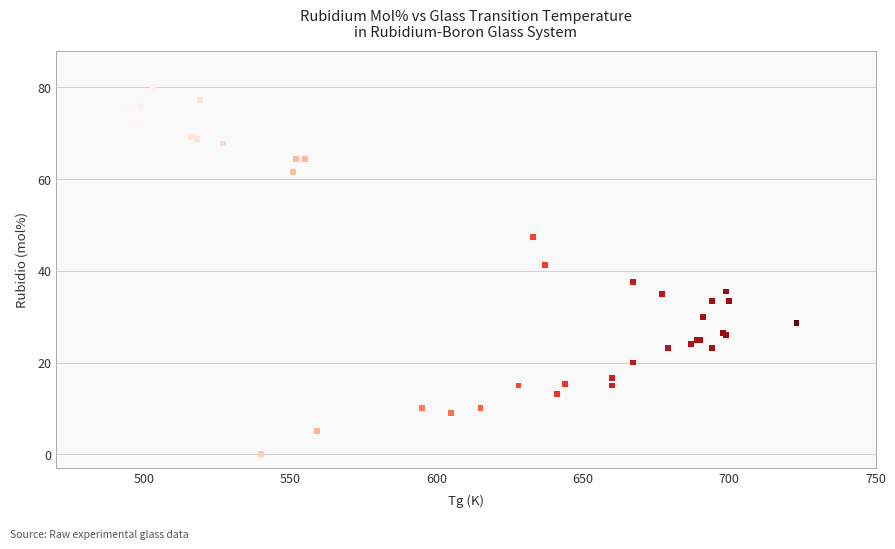

What Y value in the scatter plot is closest to 40?

41.2